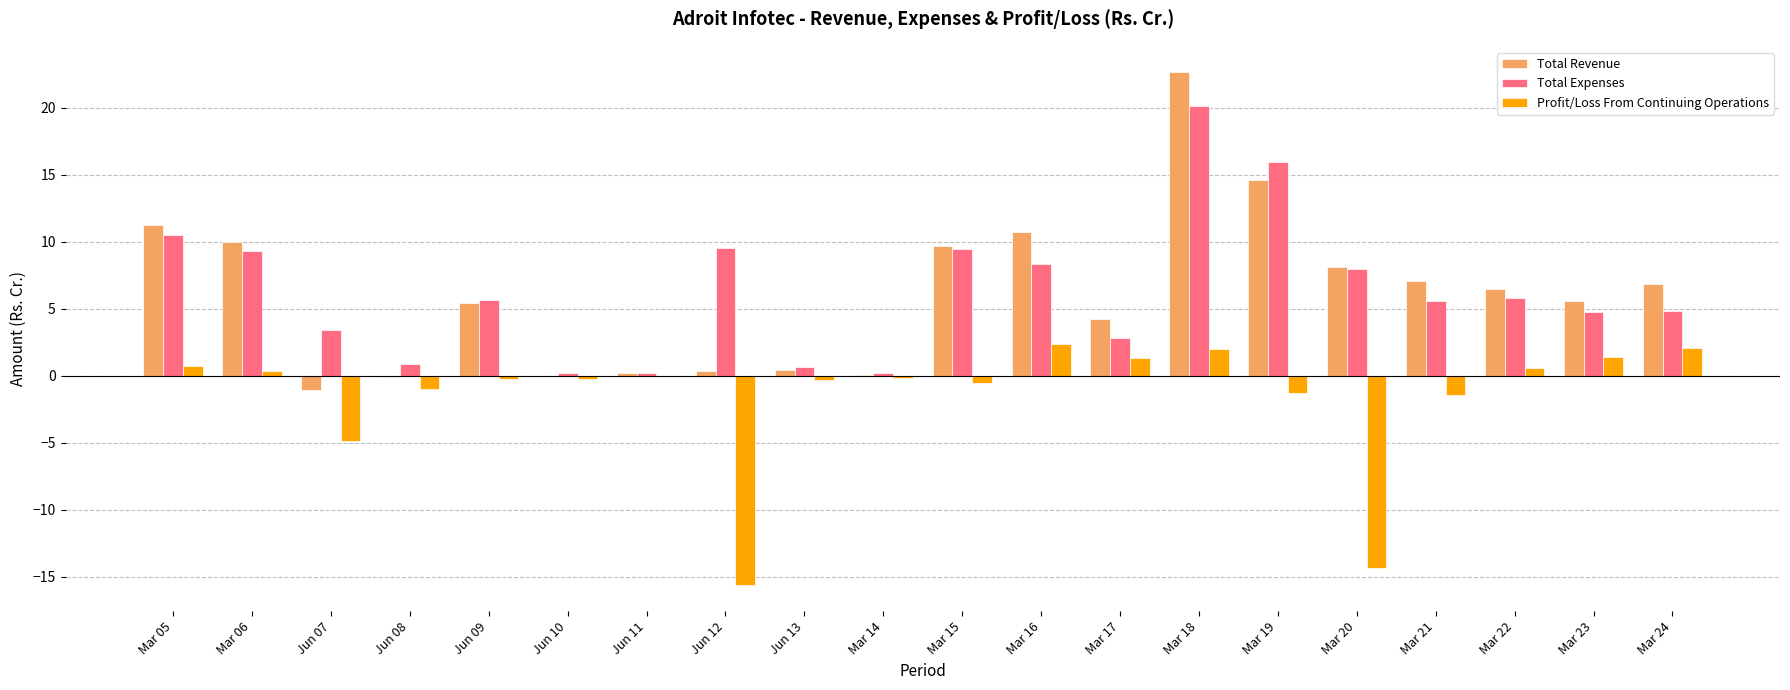

Which label corresponds to the largest value in the chart?

Mar 18